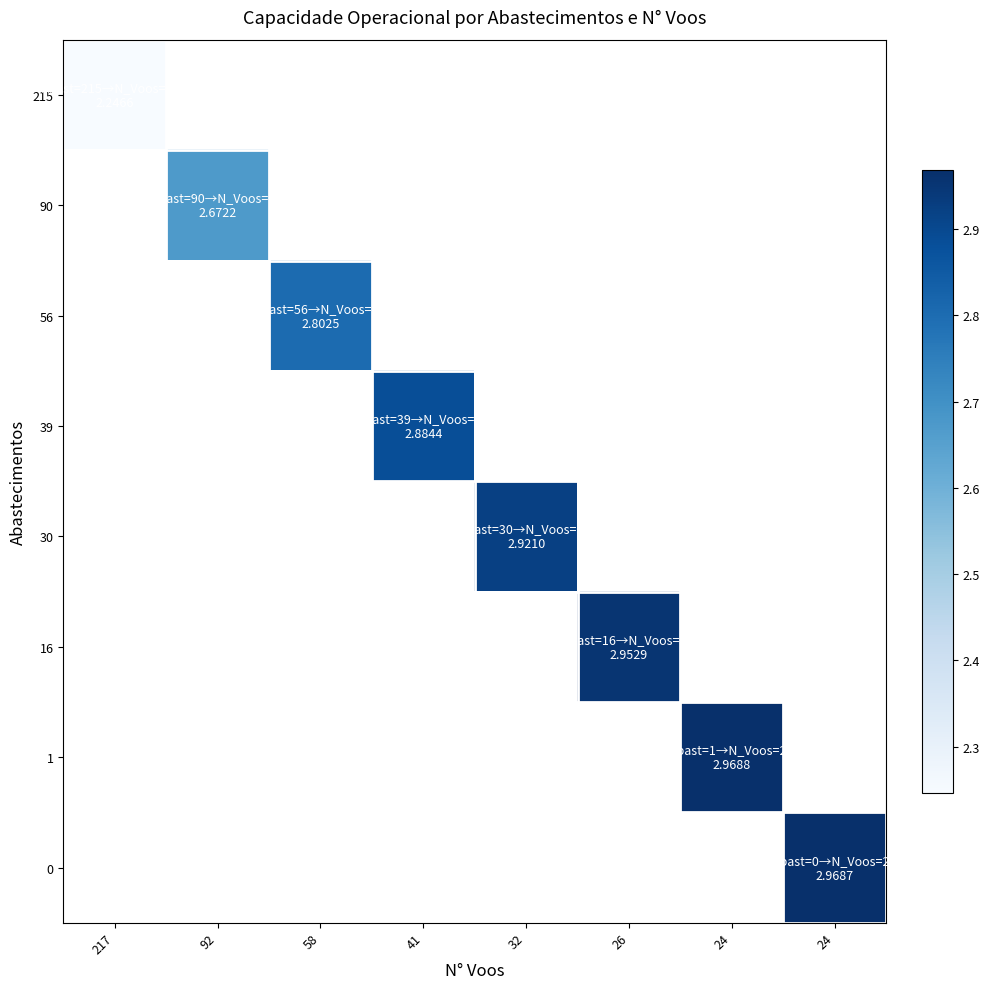

The value of 1 at 24 is 1.9. True or false?

False